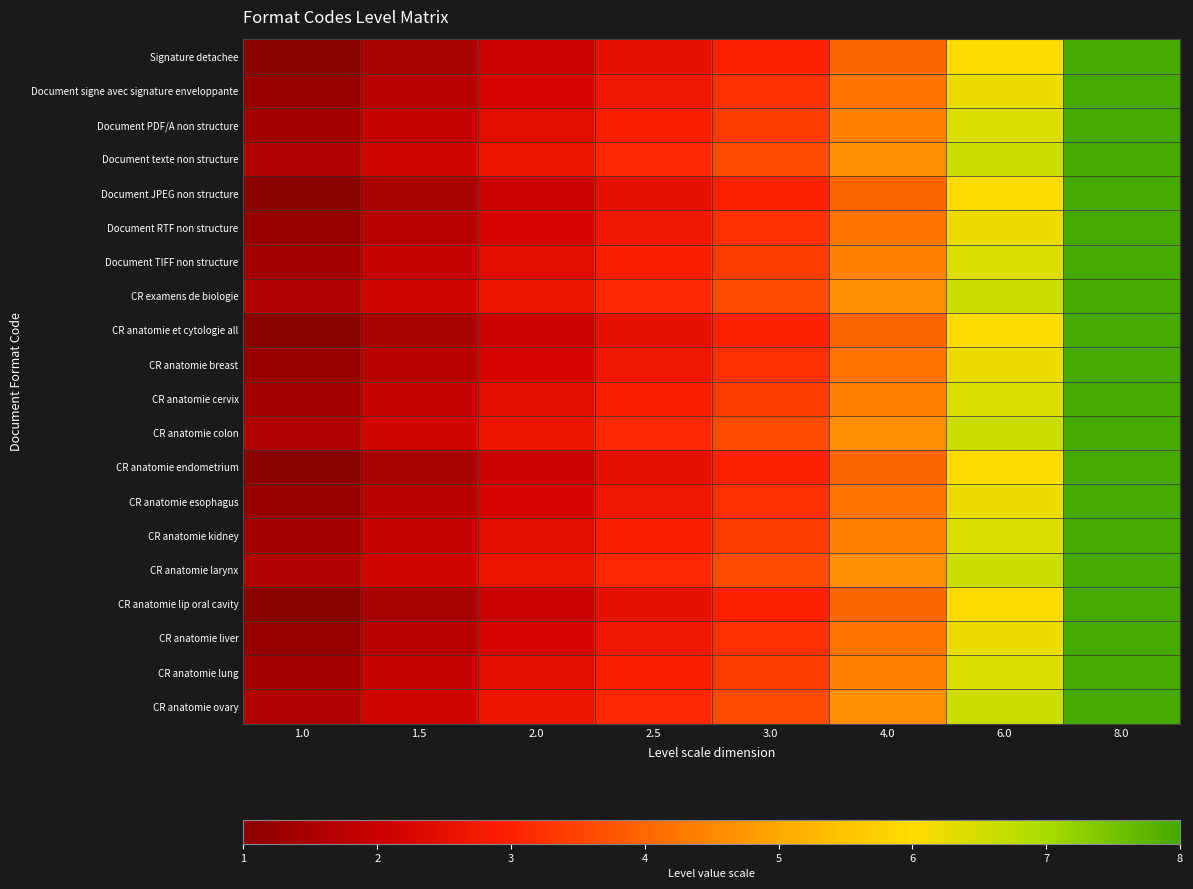

What is the total value across all series at 4.0?

86.0